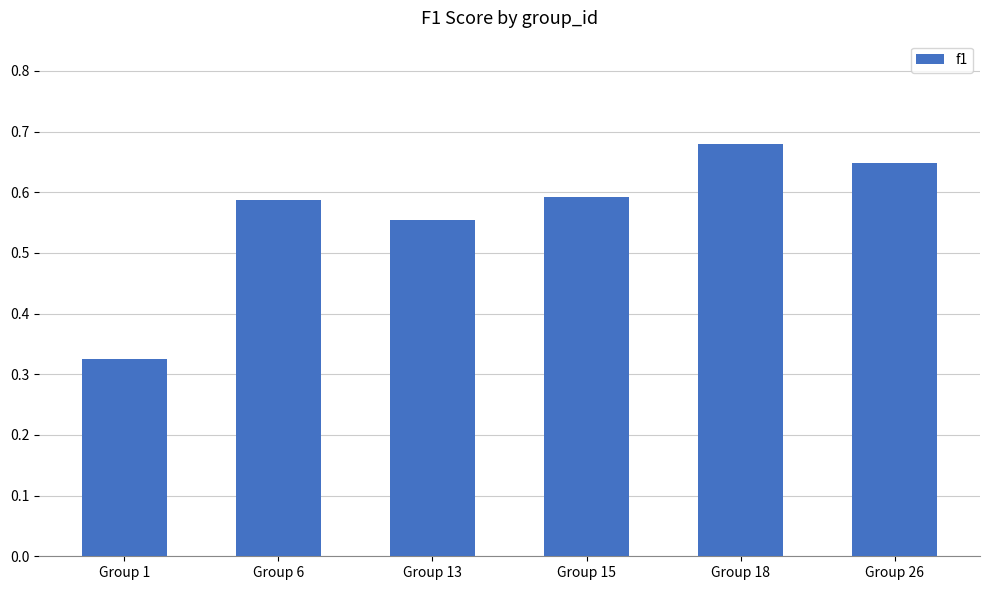

The chart shows a value of 0.2 at Group 1. True or false?

False